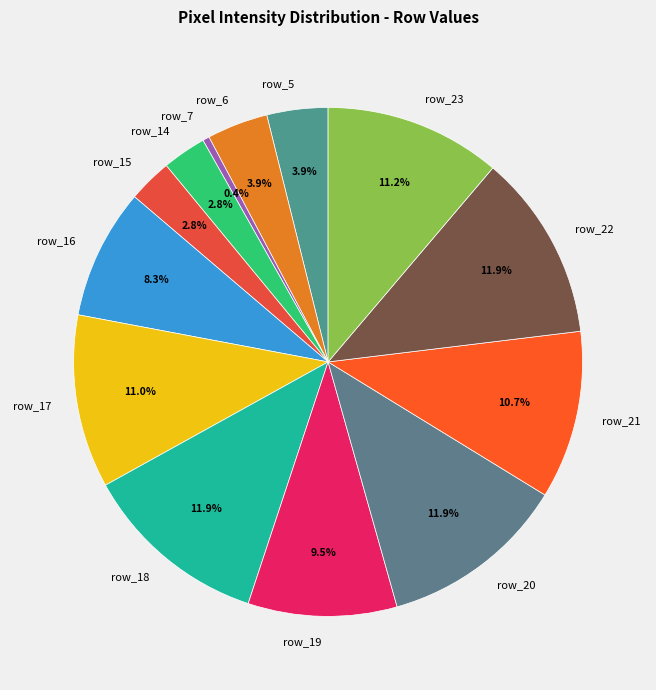

What is the ratio of the value at row_18 to the value at row_22?

1.0